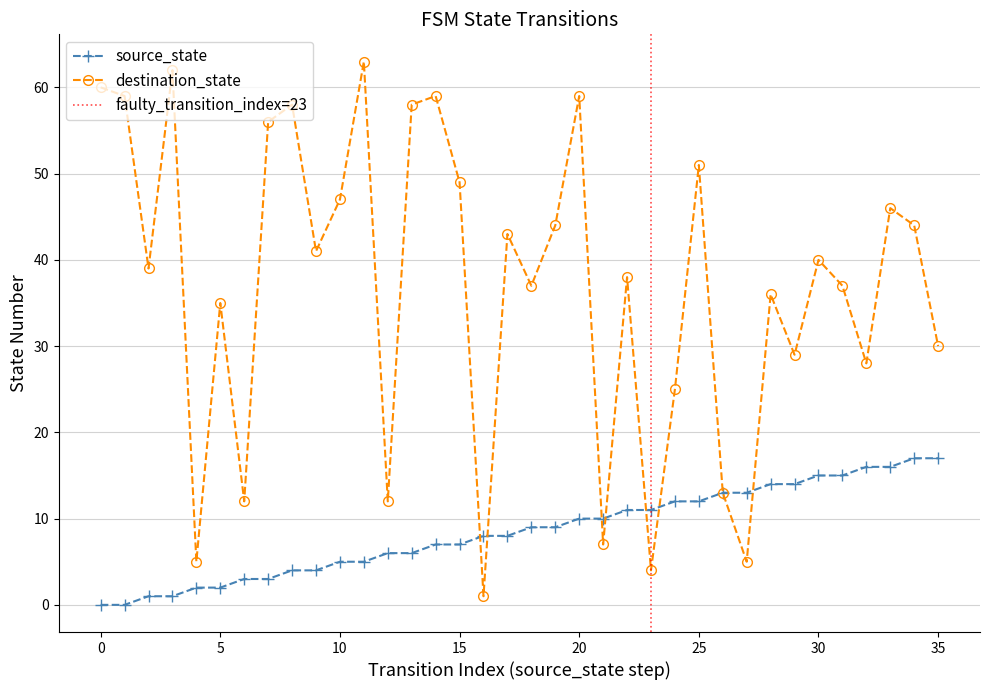

How many series are shown in this chart?

2